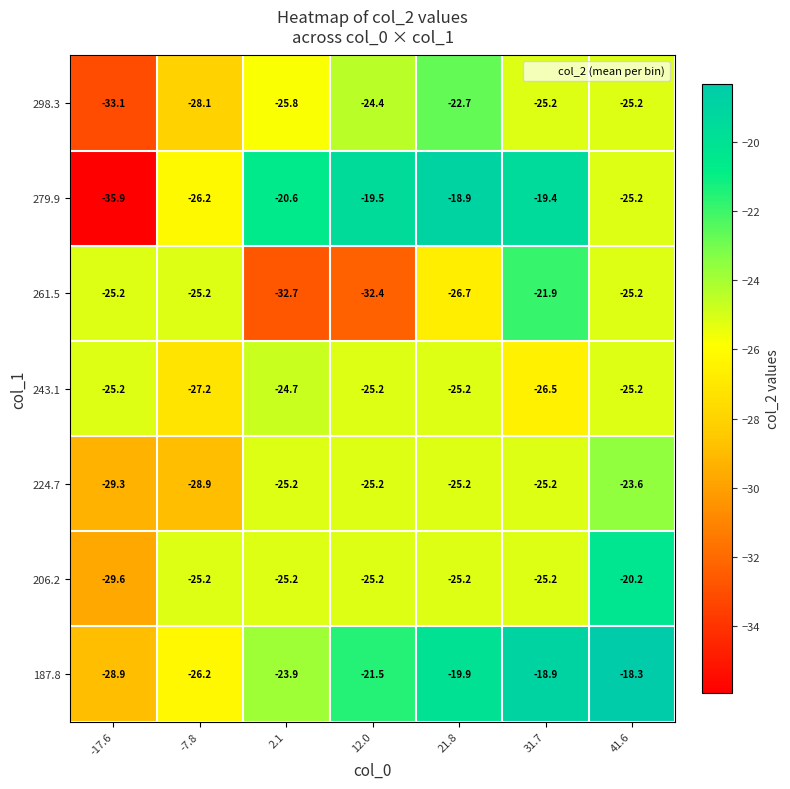

What is the minimum value for 298.3?

-33.1